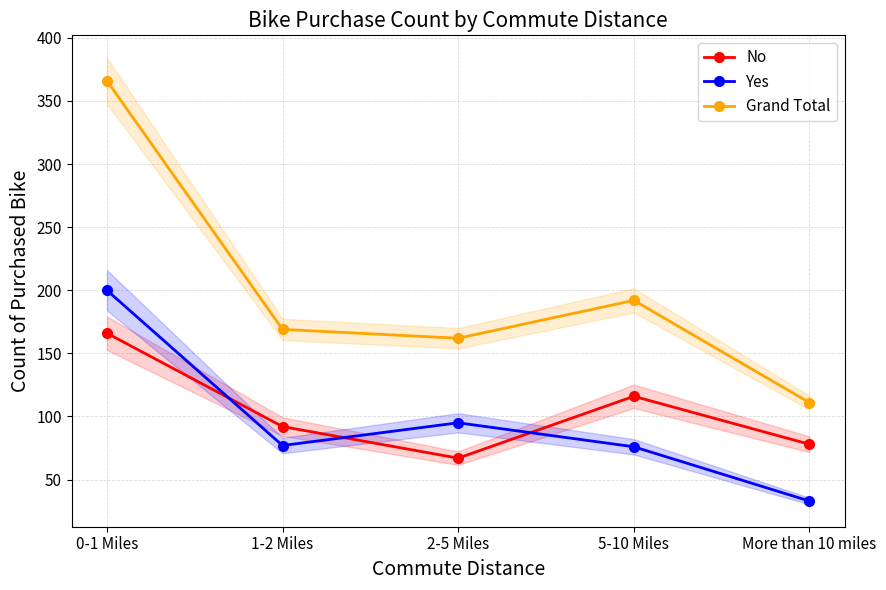

How many No values are between 78 and 116?

3